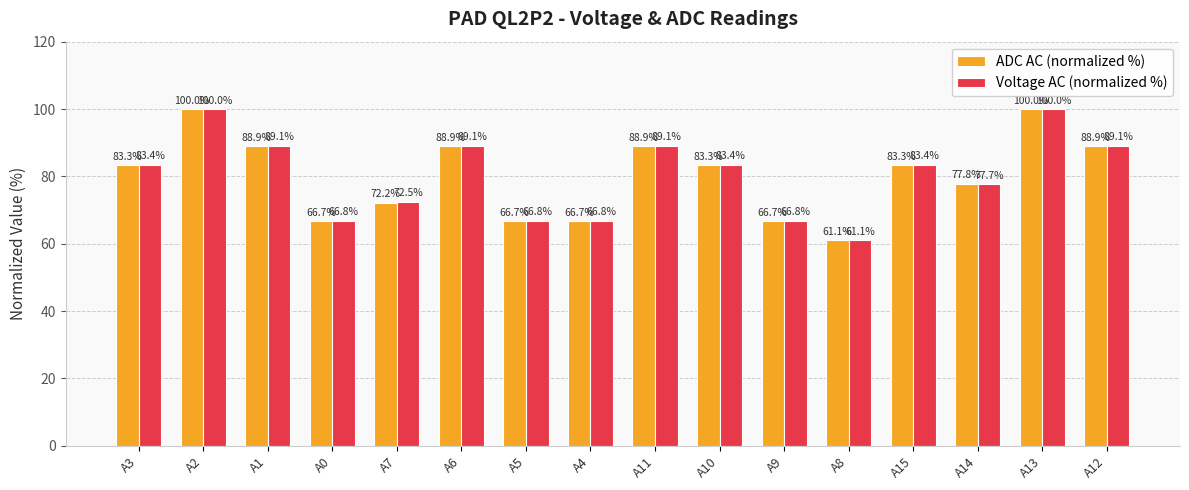

What is the difference between the maximum and second lowest values in the Voltage AC (normalized %) series?

33.2